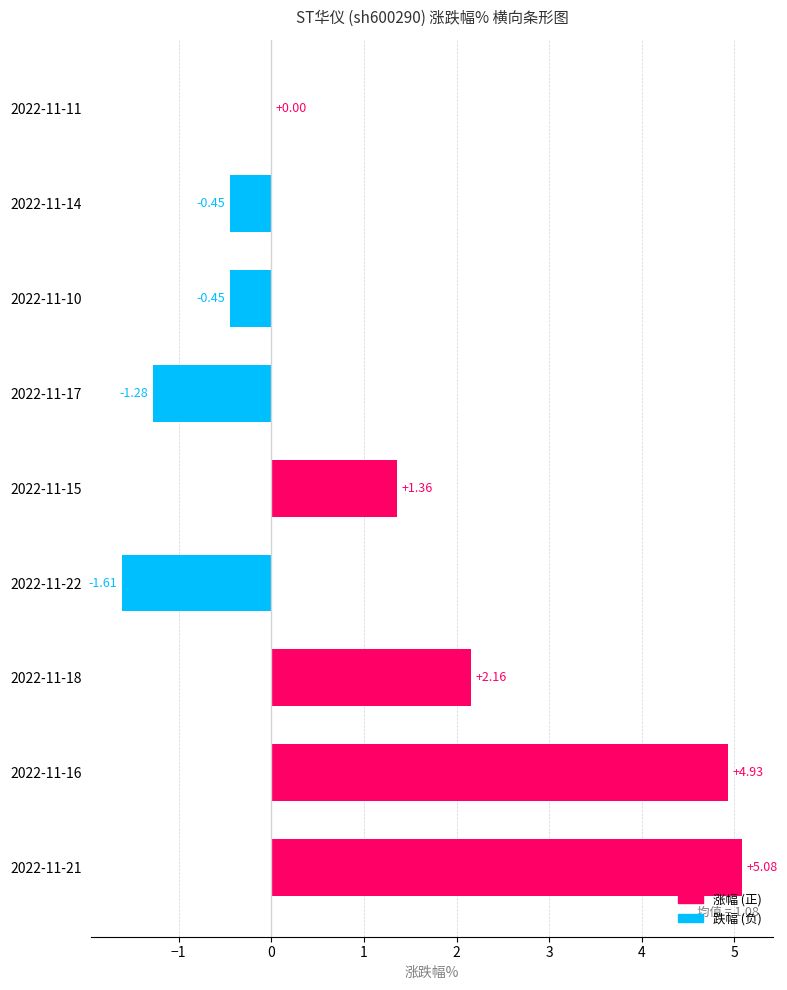

What is the sum of the values at 2022-11-15 and 2022-11-14?

0.9